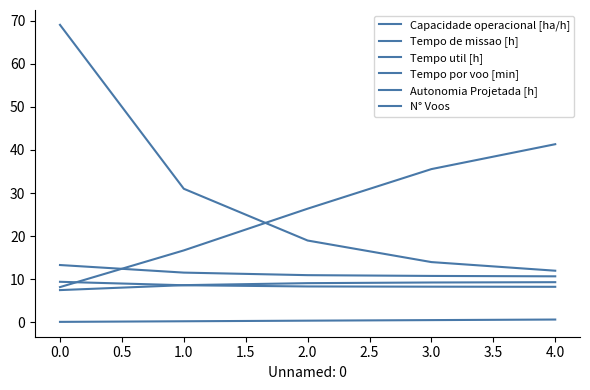

Does the chart have visible grid lines?

No